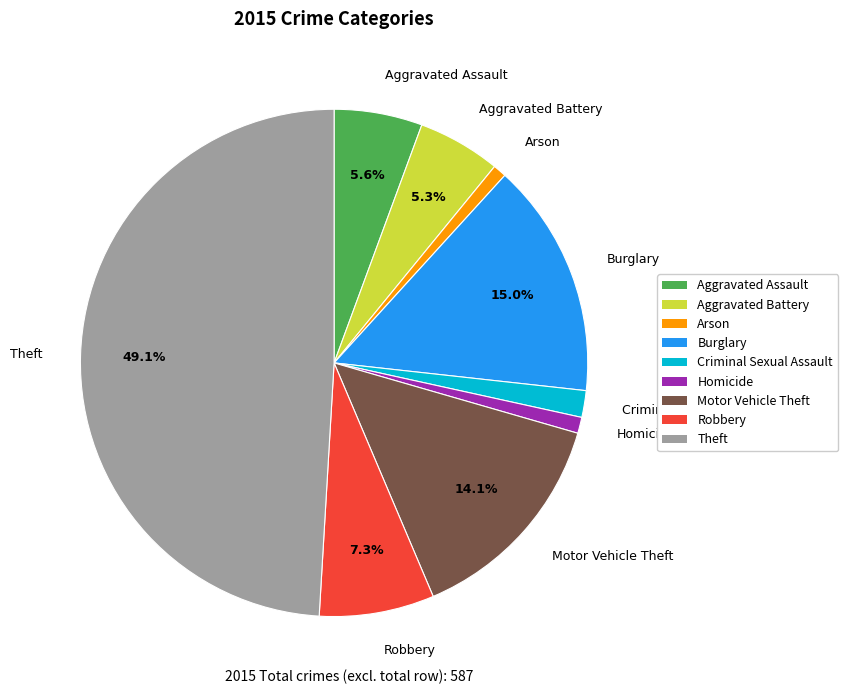

Does Burglary account for over 50% of the chart?

No